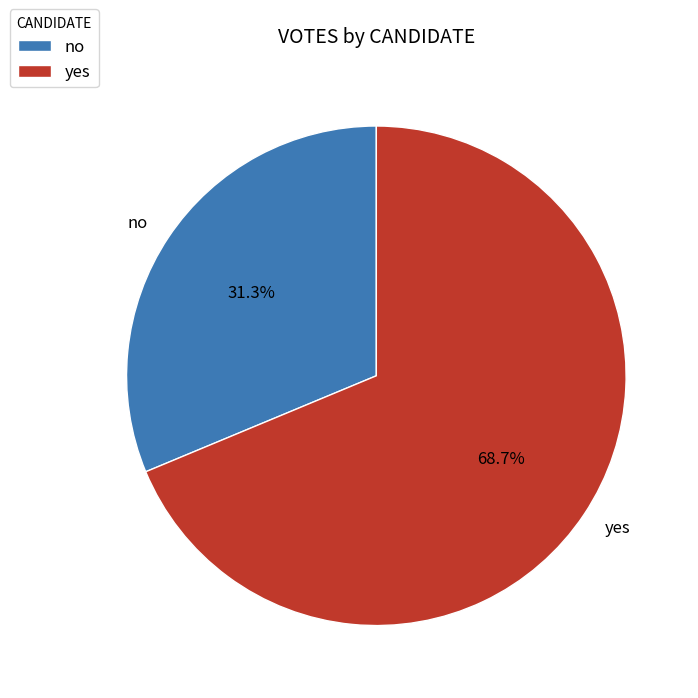

Which category accounts for the majority?

yes